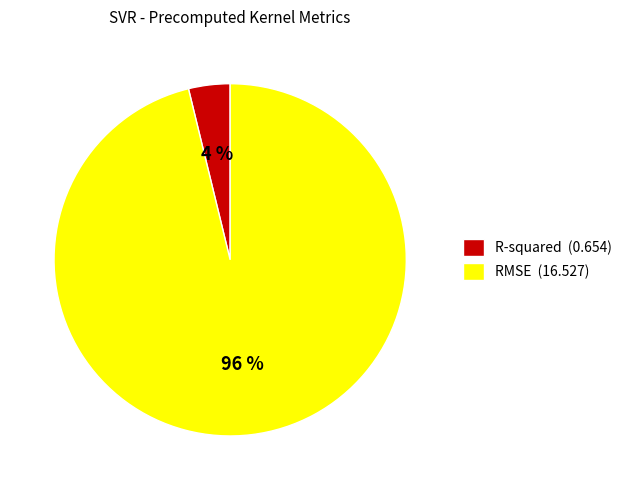

To the nearest percent, what is the difference between the largest and smallest slice percentages?

92%